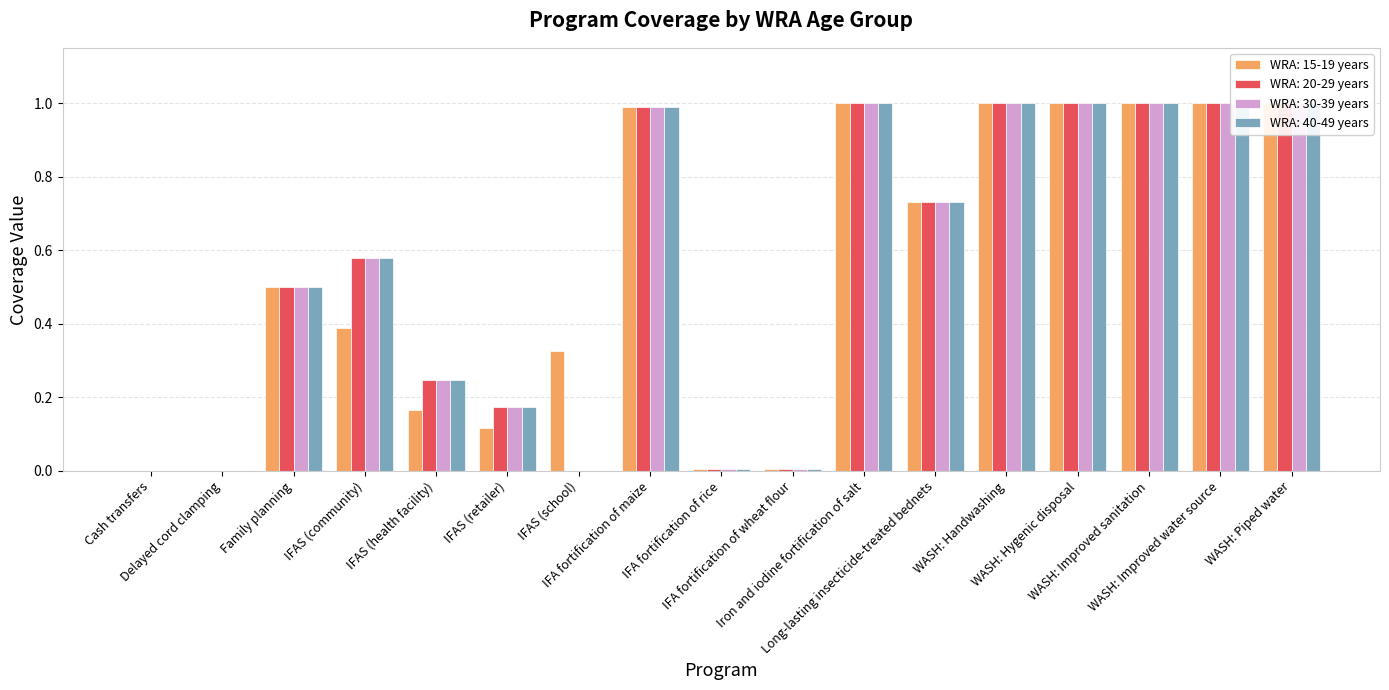

Which has a higher value, Family planning or Iron and iodine fortification of salt?

Iron and iodine fortification of salt